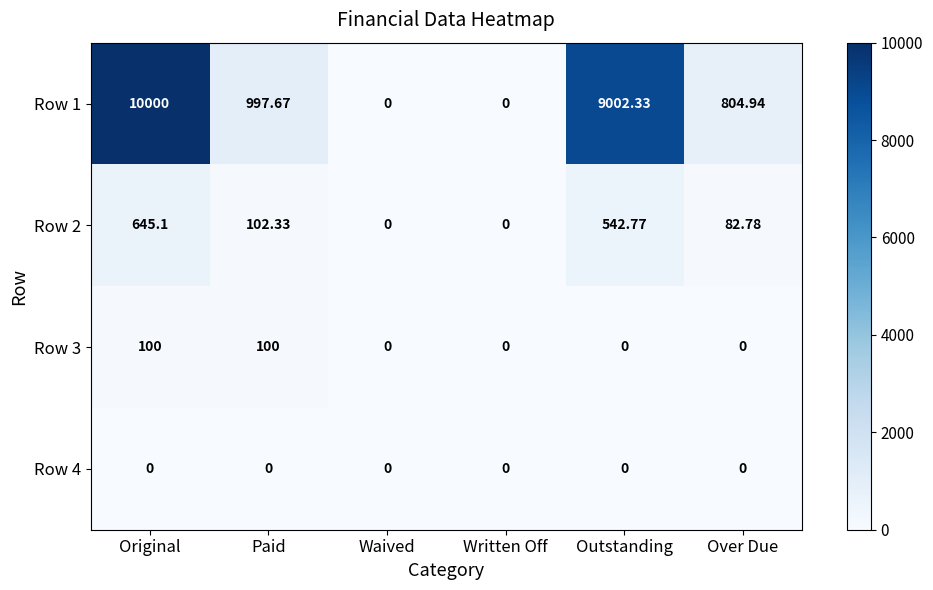

At which category is the sum across all series the highest?

Original